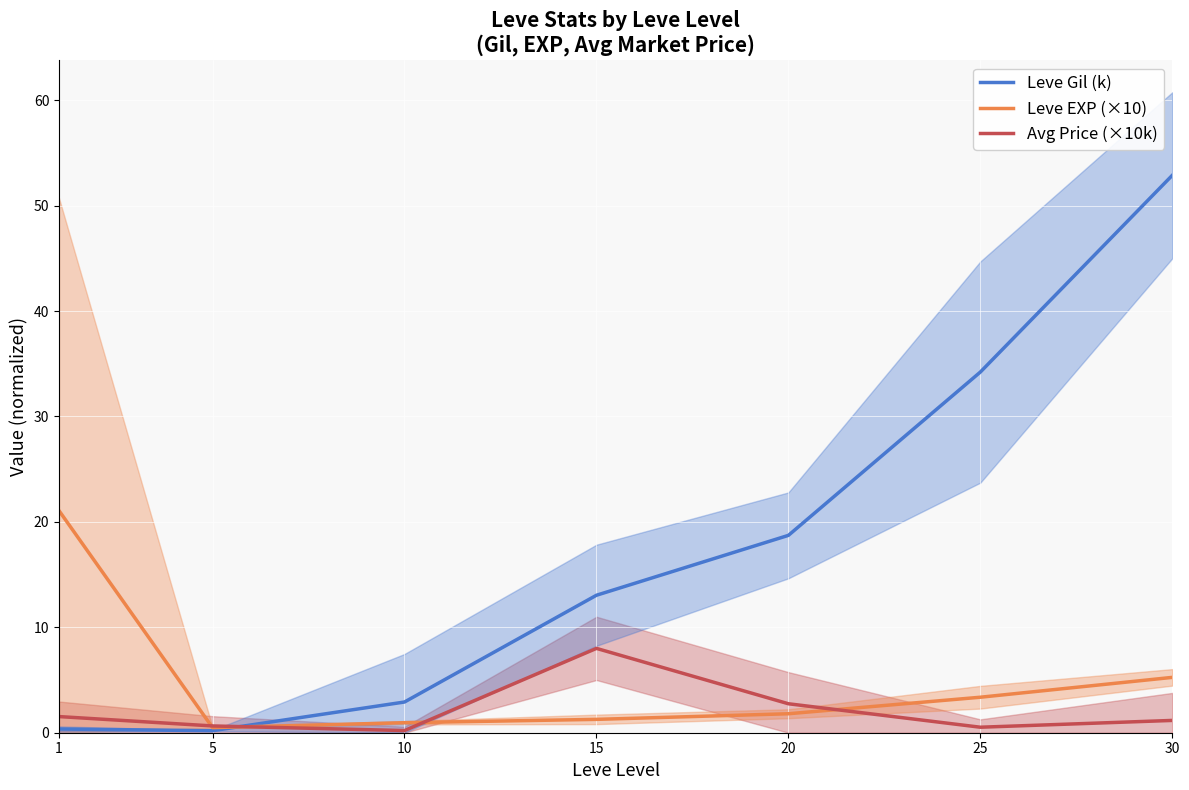

What are all the series names shown in the legend?

Leve Gil (k), Leve EXP (×10), Avg Price (×10k)